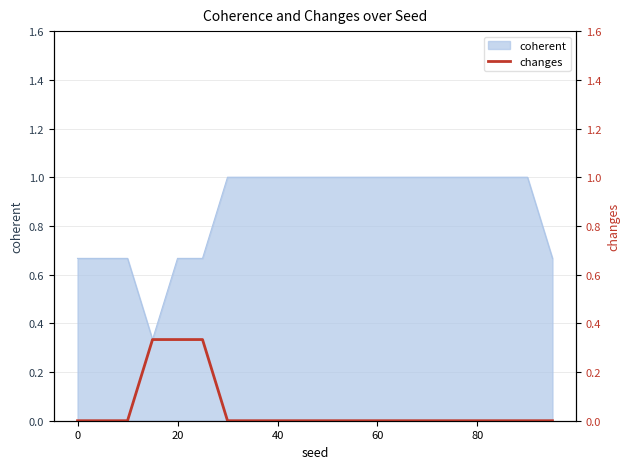

The coherent series shows 1.0 at 40. True or false?

True